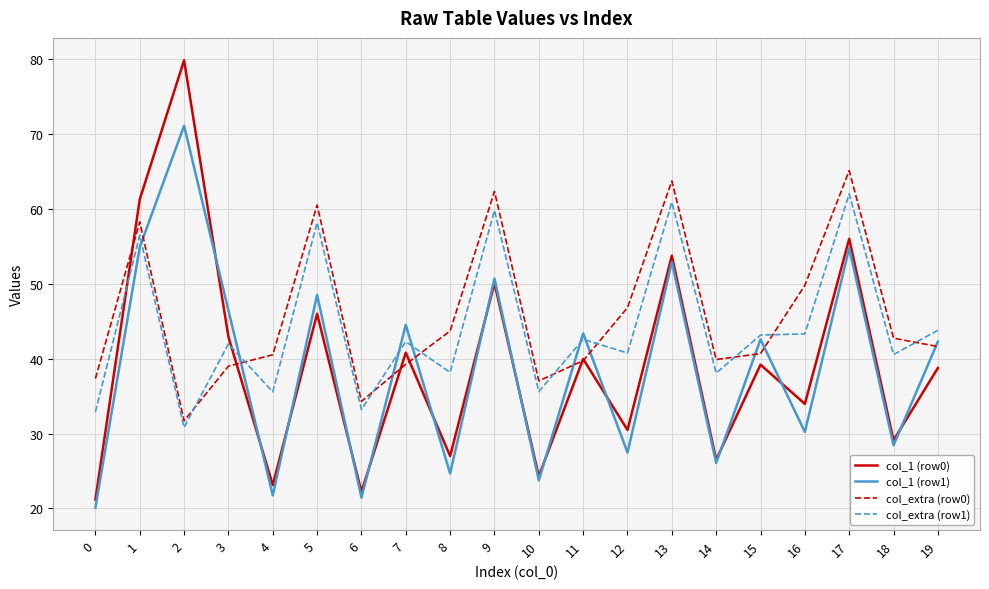

List the series in order of their peak value, highest first.

col_1 (row0), col_1 (row1), col_extra (row0), col_extra (row1)